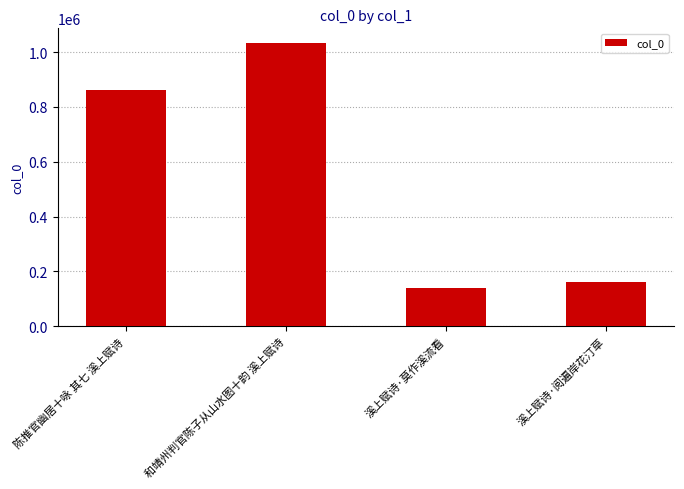

At which label is the value closest to 587351?

陈推官幽居十咏 其七 溪上赋诗